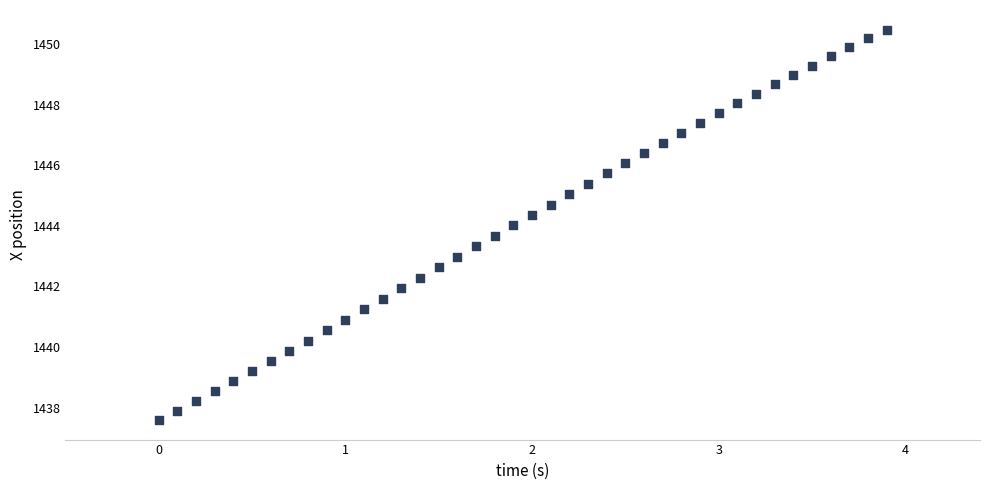

What is the range of X values (max minus min)?

3.9